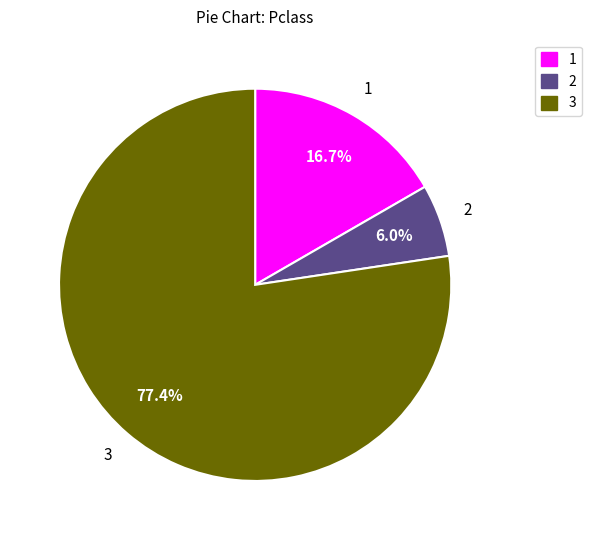

Rank the categories by value from highest to lowest.

3, 1, 2